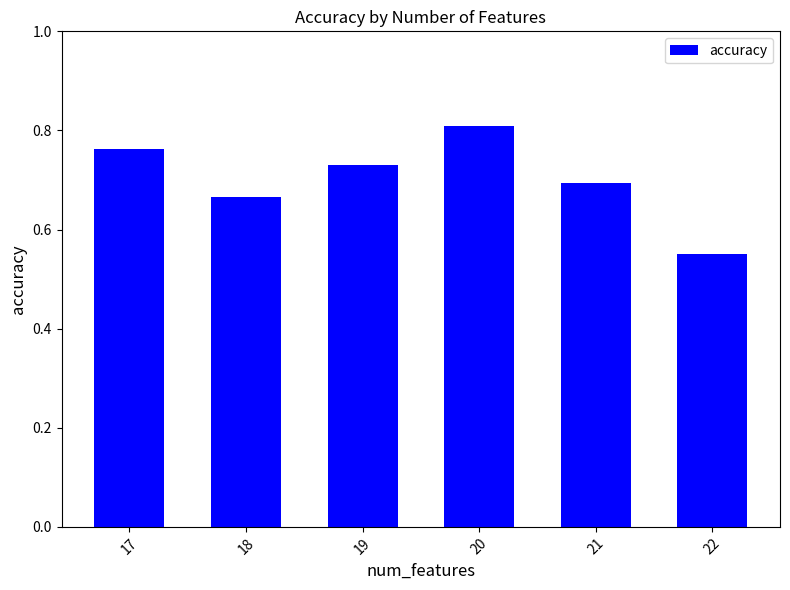

List the labels in order of value, smallest first.

22, 18, 21, 19, 17, 20